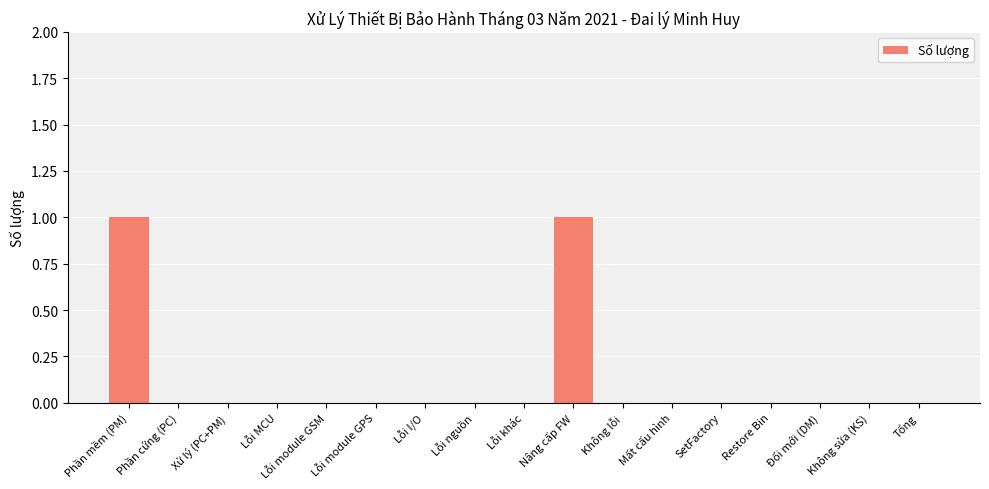

Between SetFactory and Nâng cấp FW, which is larger?

Nâng cấp FW